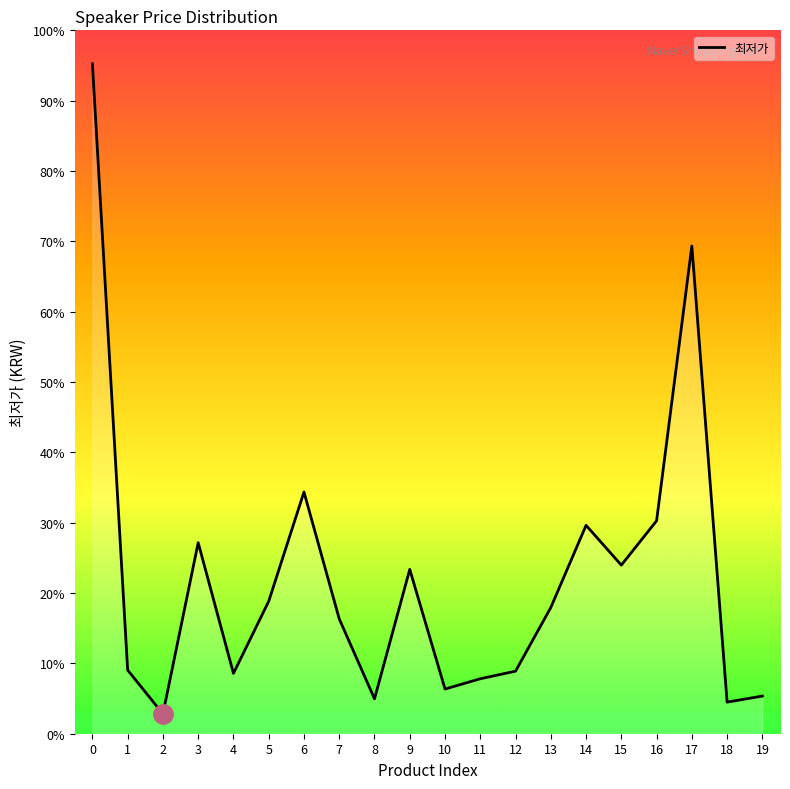

List the labels in order of value, smallest first.

2, 18, 8, 19, 10, 11, 4, 12, 1, 7, 13, 5, 9, 15, 3, 14, 16, 6, 17, 0